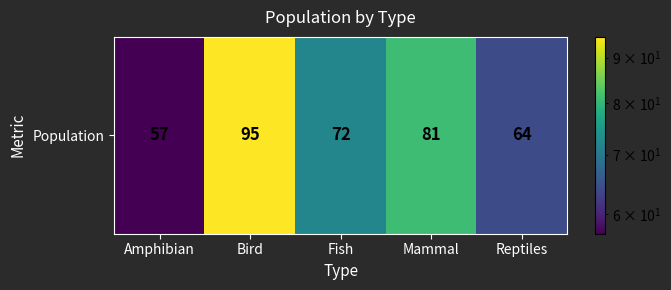

Is it true that the value at Mammal is 81?

True